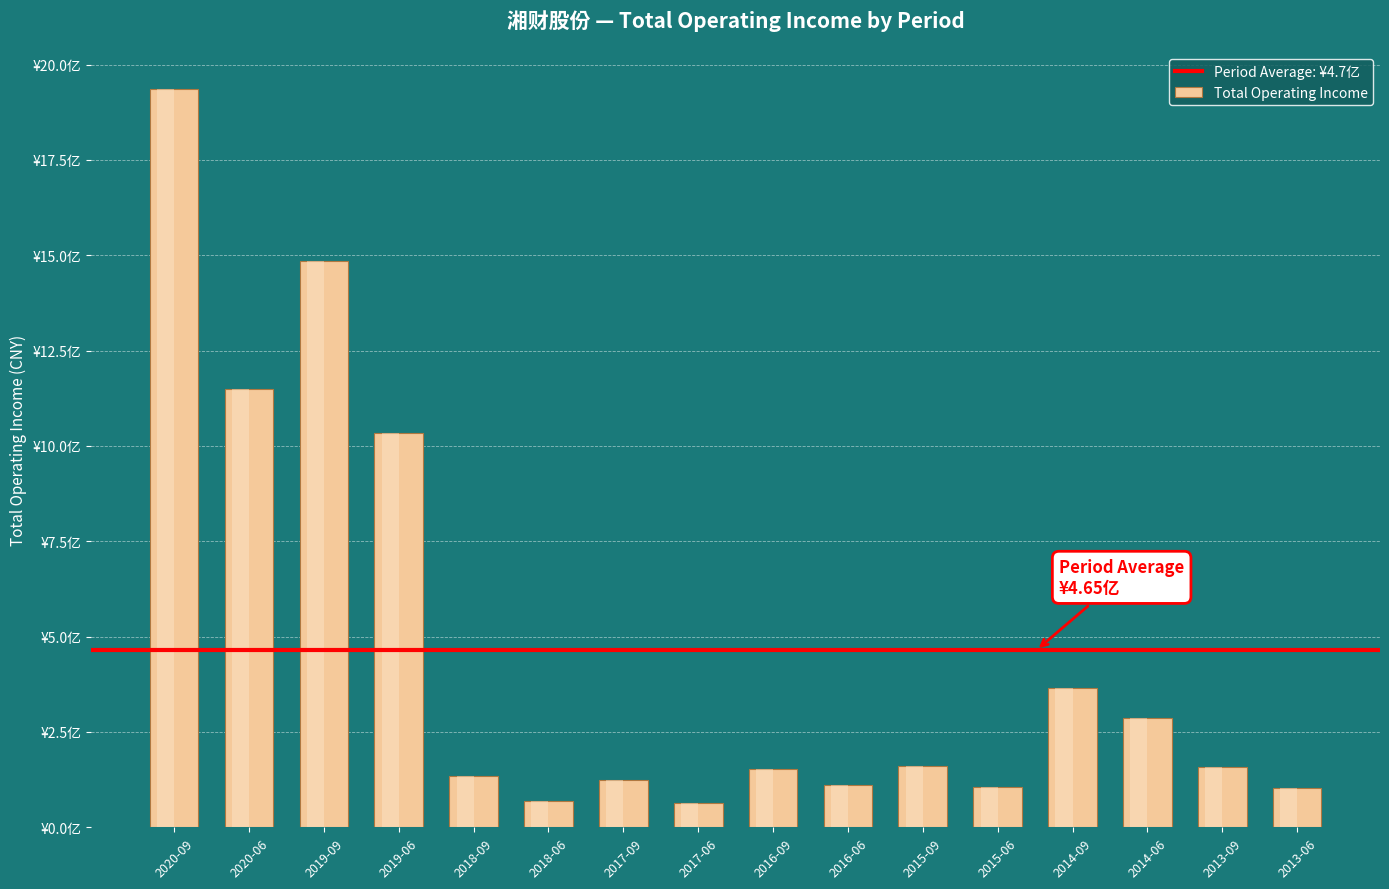

Rank the categories by value from lowest to highest.

2017-06, 2018-06, 2013-06, 2015-06, 2016-06, 2017-09, 2018-09, 2016-09, 2013-09, 2015-09, 2014-06, 2014-09, 2019-06, 2020-06, 2019-09, 2020-09